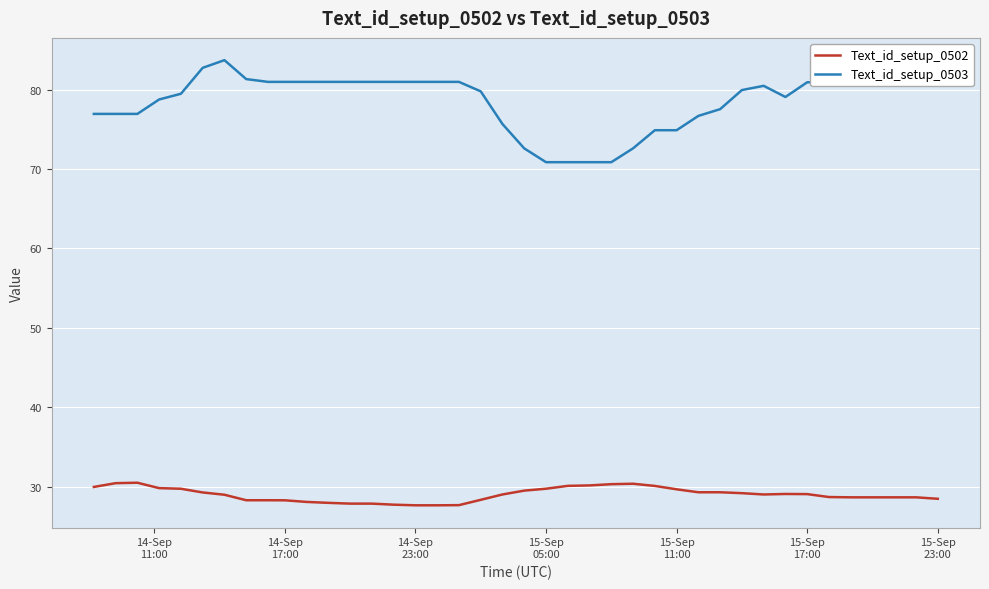

List the series in order of their overall mean, highest first.

Text_id_setup_0503, Text_id_setup_0502